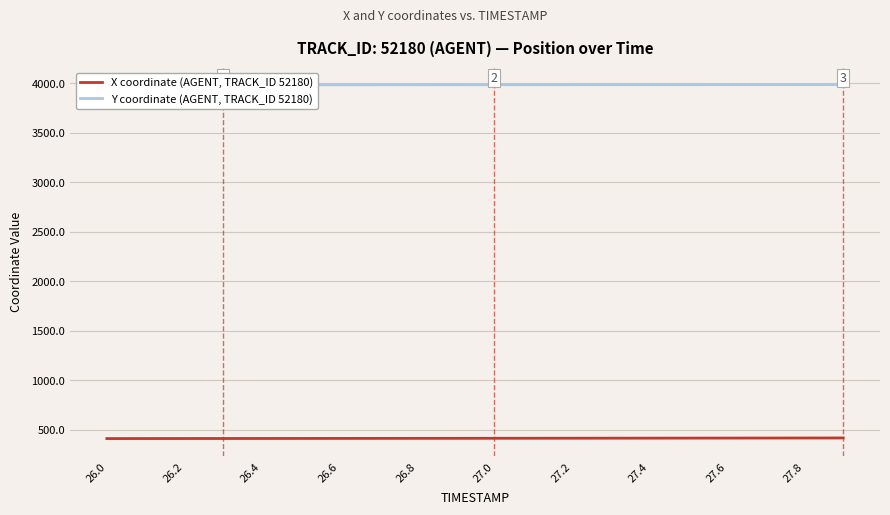

At which label does X coordinate (AGENT, TRACK_ID 52180) first exceed 413?

26.8